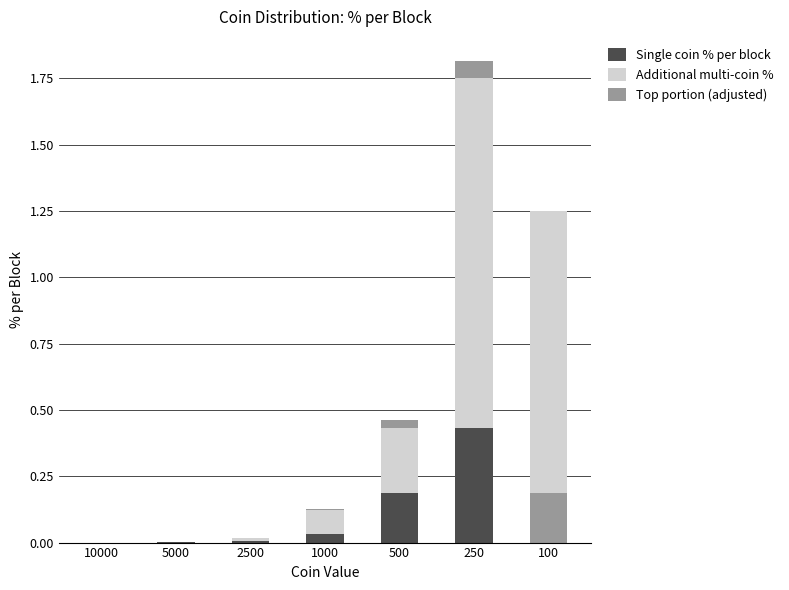

Are the bars horizontal?

No